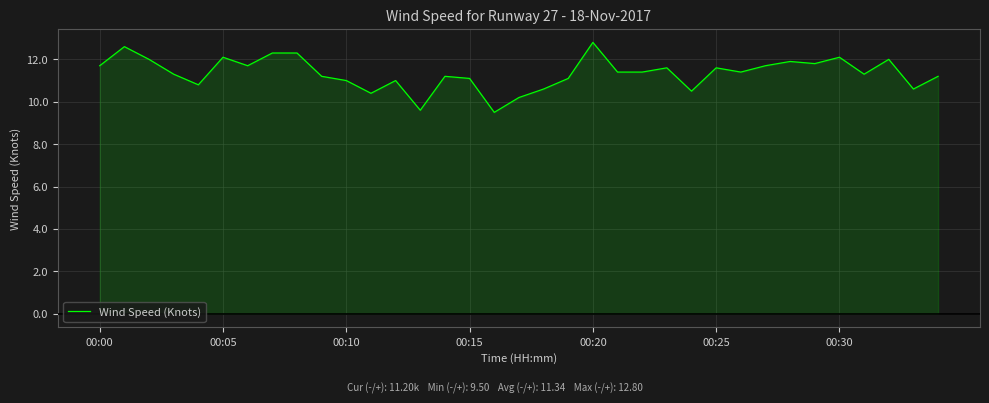

What is the difference between the maximum and minimum values?

3.3